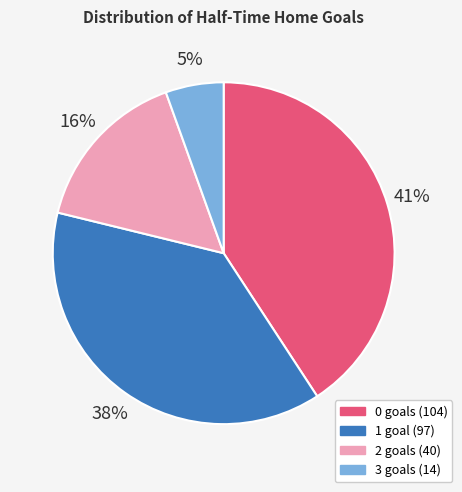

To the nearest percent, what is the average slice percentage?

25%